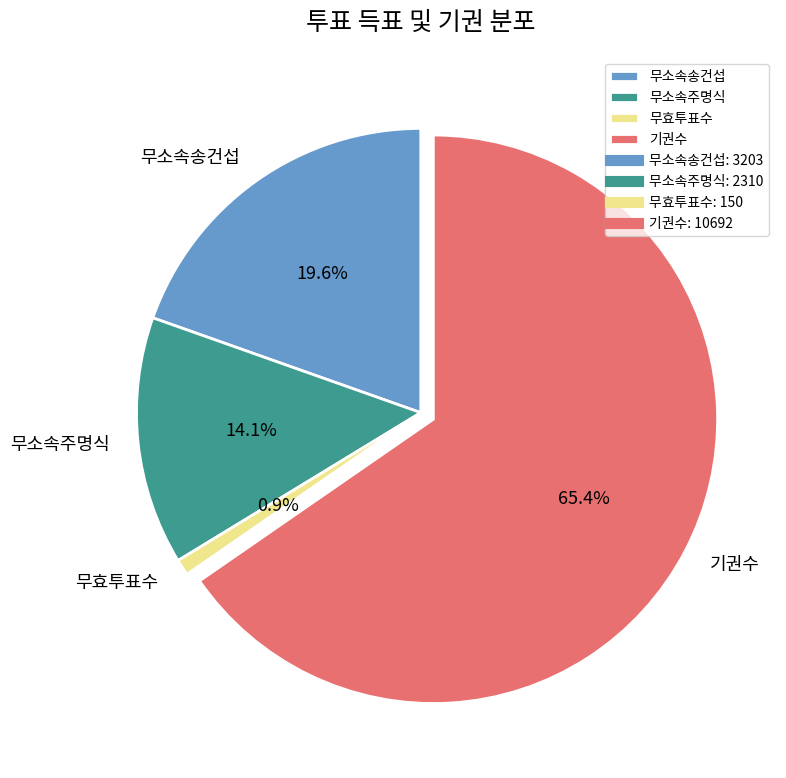

What percentage is the 기권수 slice, to the nearest percent?

65%